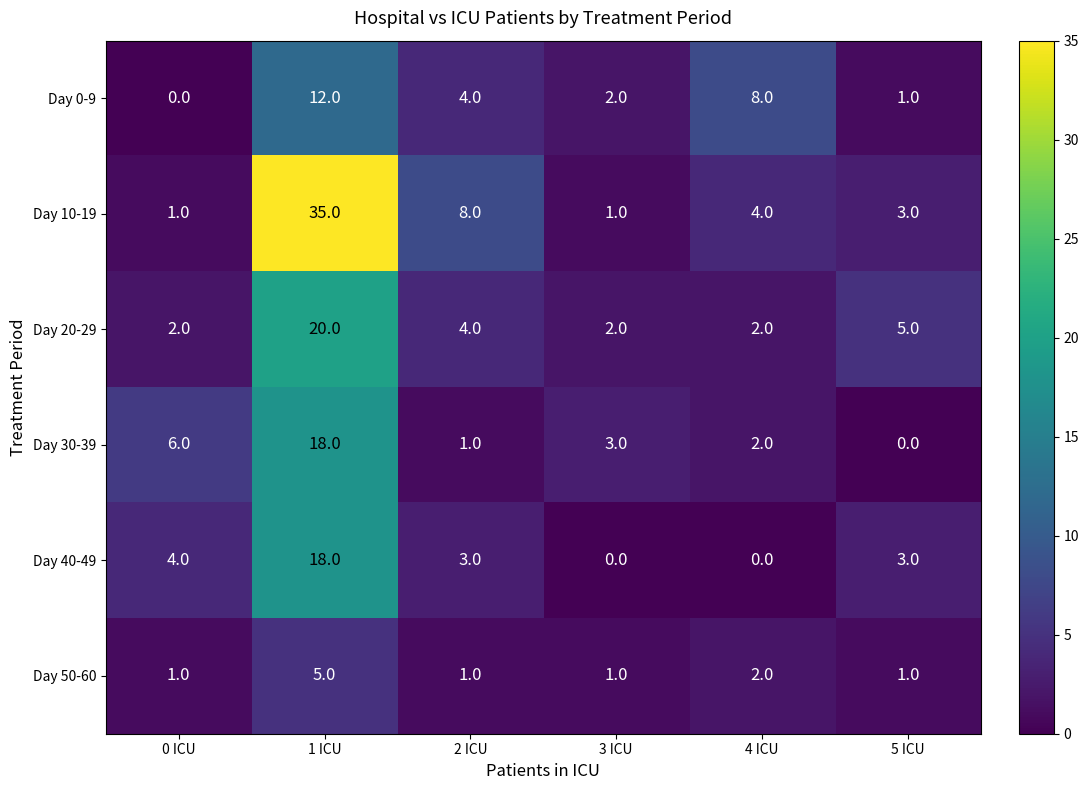

What is the highest value of the Day 20-29 series?

20